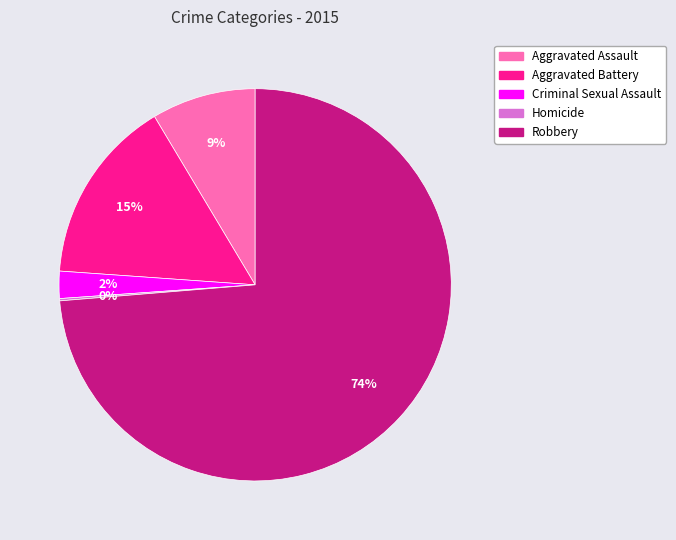

To the nearest percent, what portion does Robbery represent?

74%